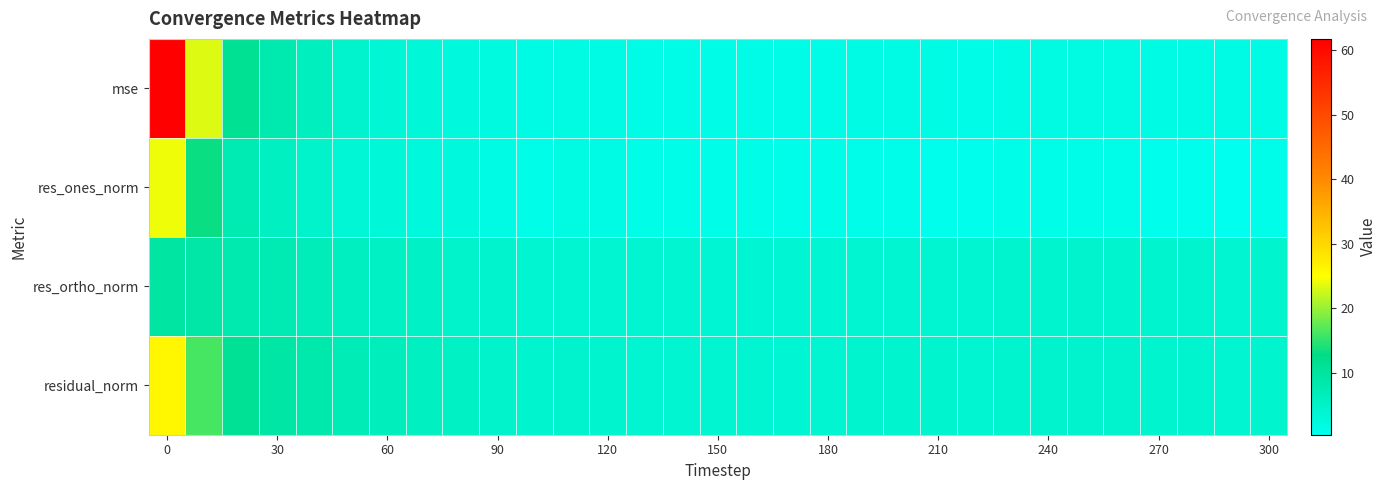

Reading left to right, what are all the values shown in this chart?

mse: 61.7	23.4	11.2	8.2	6.4	4.7	3.8	3.2	2.8	2.2	1.8	2.0	1.8	1.6	1.6	1.6	1.5	1.4	1.6	1.7	1.7	1.7	1.6	1.8	1.9	2.0	2.0	1.9	1.8	1.6	1.8
res_ones_norm: 24.2	13.3	7.4	5.7	4.8	3.7	3.1	2.7	2.6	1.8	1.3	1.9	1.7	1.3	1.3	1.2	1.2	0.9	1.3	1.0	1.2	0.8	0.8	1.2	1.4	1.4	1.3	0.7	0.8	0.4	1.0
res_ortho_norm: 9.6	9.0	8.3	7.6	6.9	6.2	5.6	5.3	4.9	4.5	4.3	4.2	4.1	4.1	4.0	4.0	3.9	3.9	4.0	4.2	4.1	4.2	4.2	4.3	4.4	4.5	4.5	4.5	4.4	4.2	4.3
residual_norm: 26.1	16.0	11.1	9.5	8.4	7.2	6.5	5.9	5.6	4.9	4.5	4.7	4.4	4.2	4.2	4.2	4.1	4.0	4.2	4.3	4.3	4.3	4.2	4.5	4.6	4.7	4.7	4.5	4.5	4.3	4.5